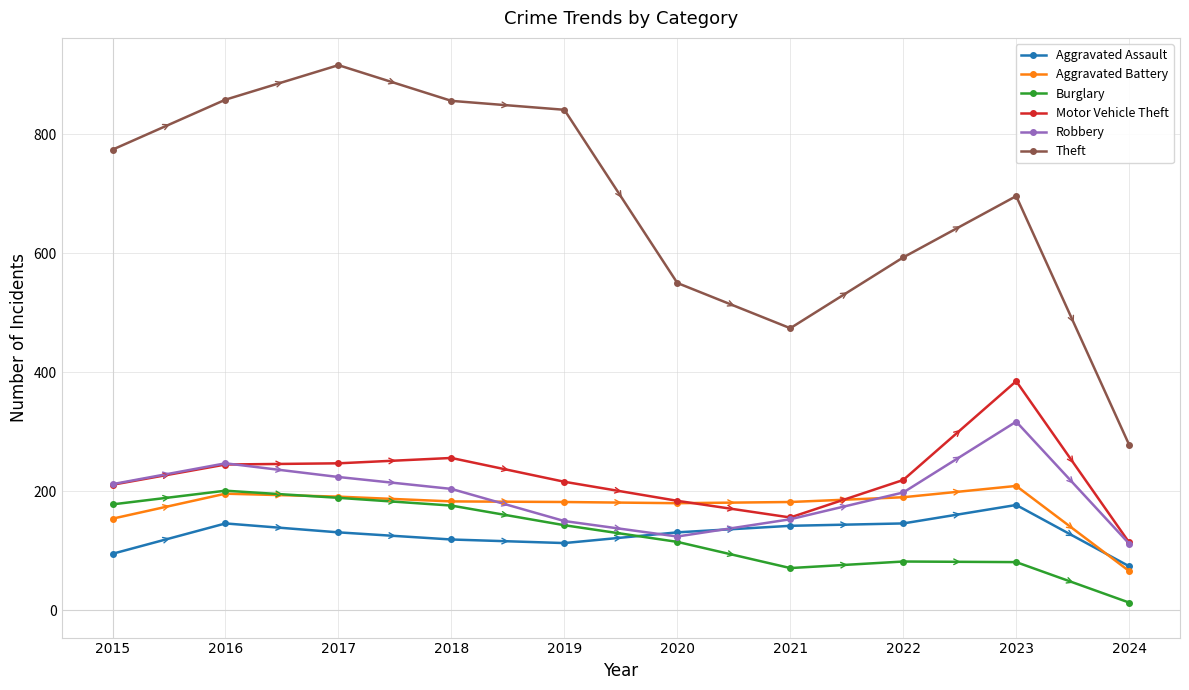

Read the Aggravated Battery value at 2019.

182